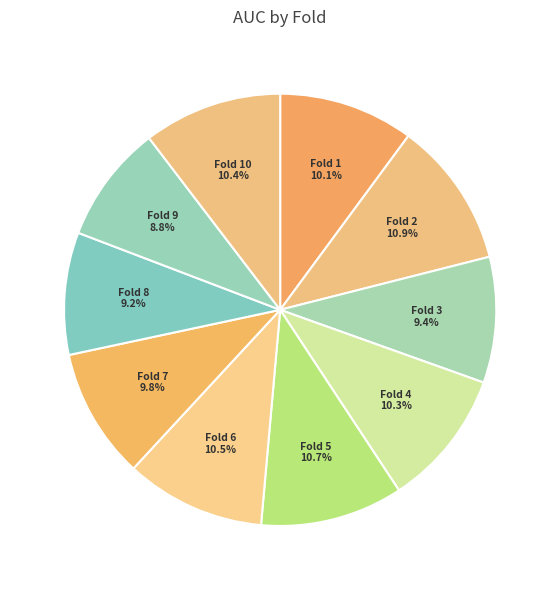

Is there any slice that represents more than half of the pie?

No